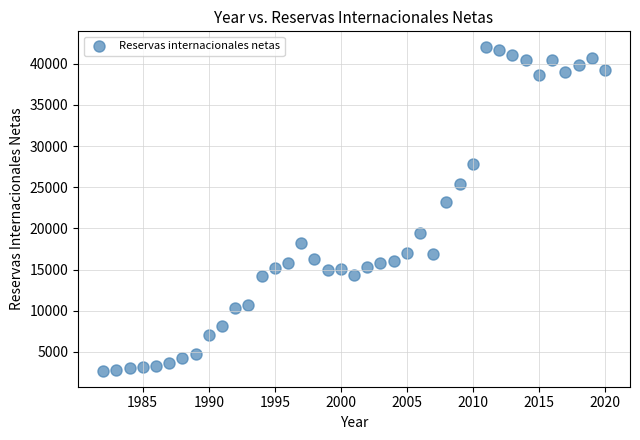

What is the range of X values (max minus min)?

38